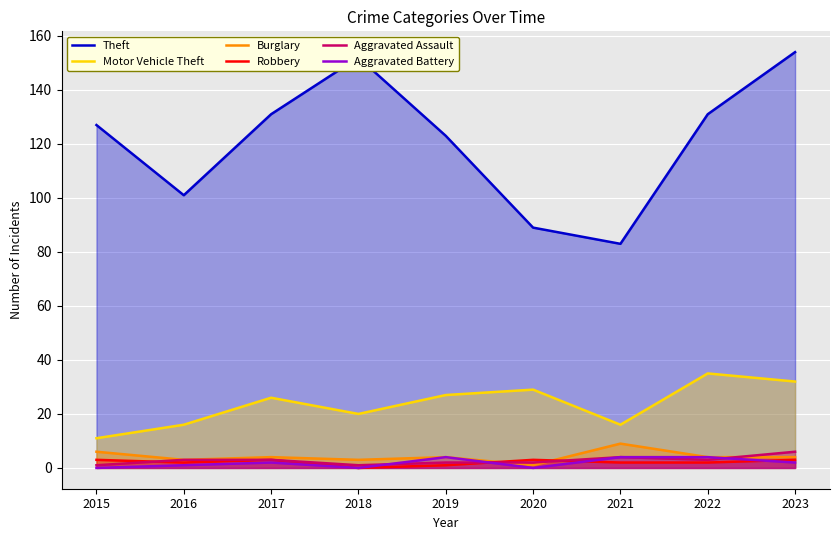

Between 2015 and 2021, which series saw the biggest shift?

Theft